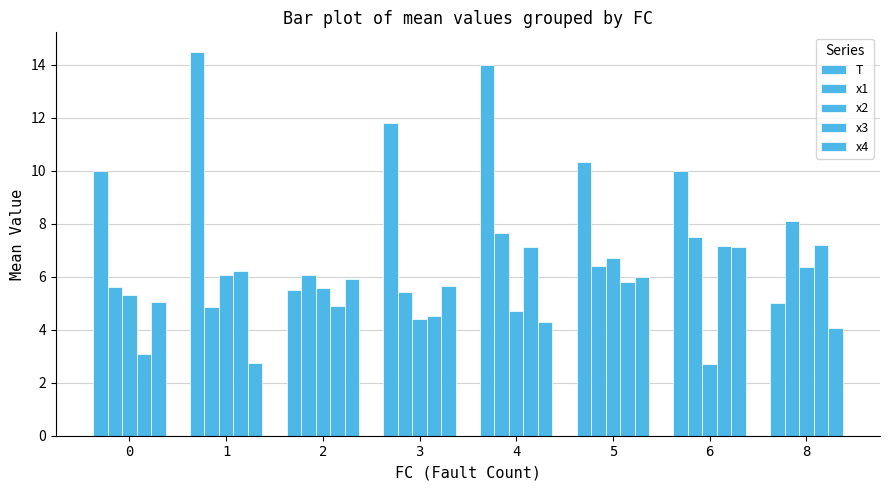

What is the sum of all x1 values?

51.6